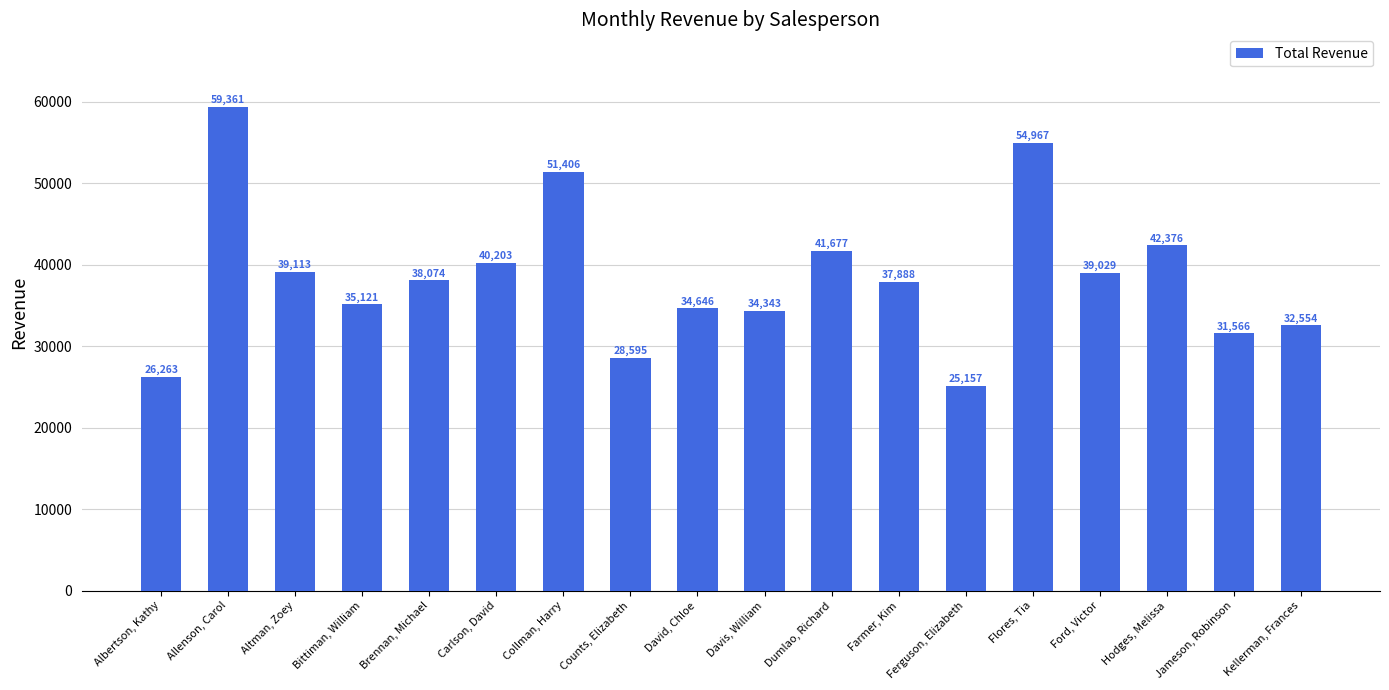

What is the label of the 11th bar from the left?

Dumlao, Richard